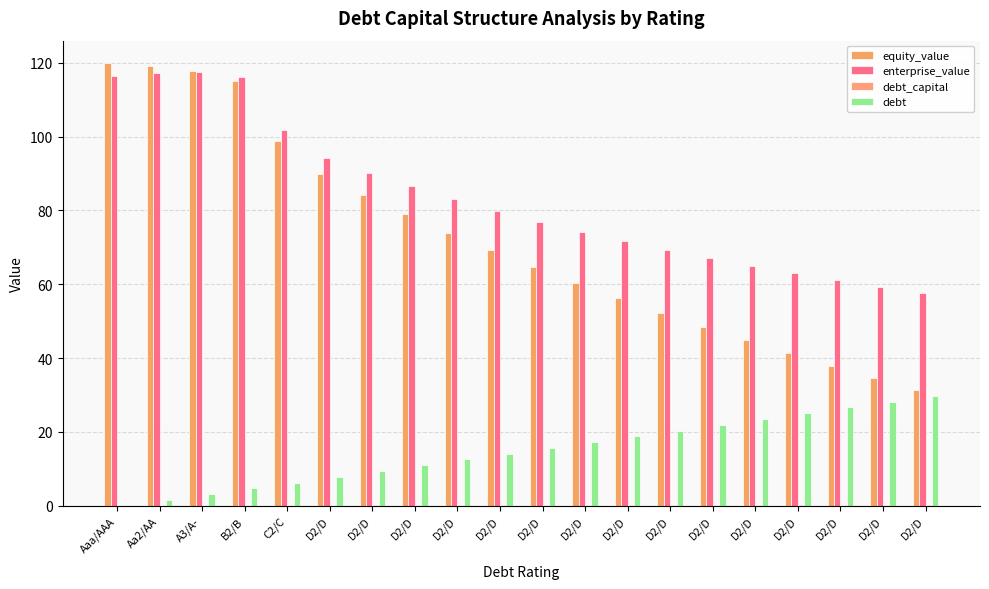

What is the label of the 8th bar from the right?

D2/D